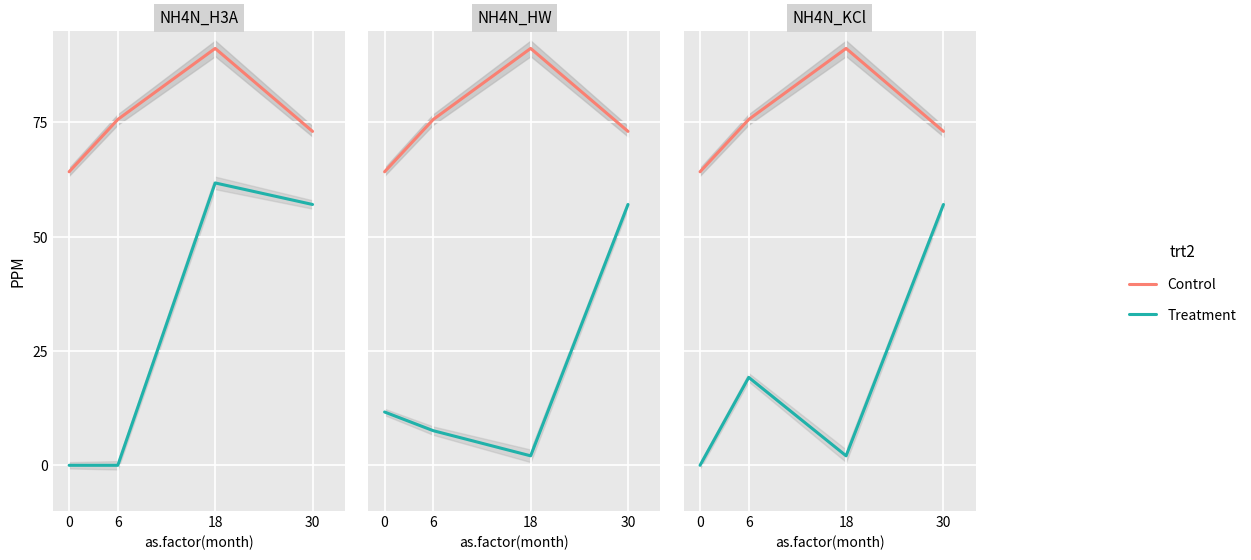

Which has a higher value, 18 or 0?

18